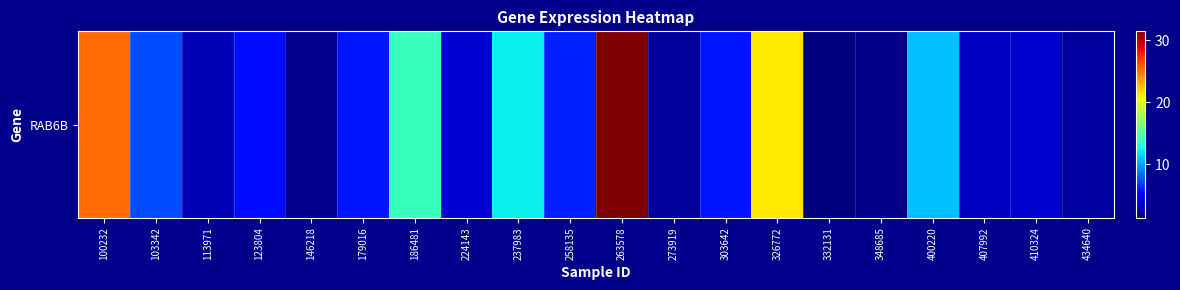

Approximately how many times larger is the value at 434640 compared to 237983?

0.2